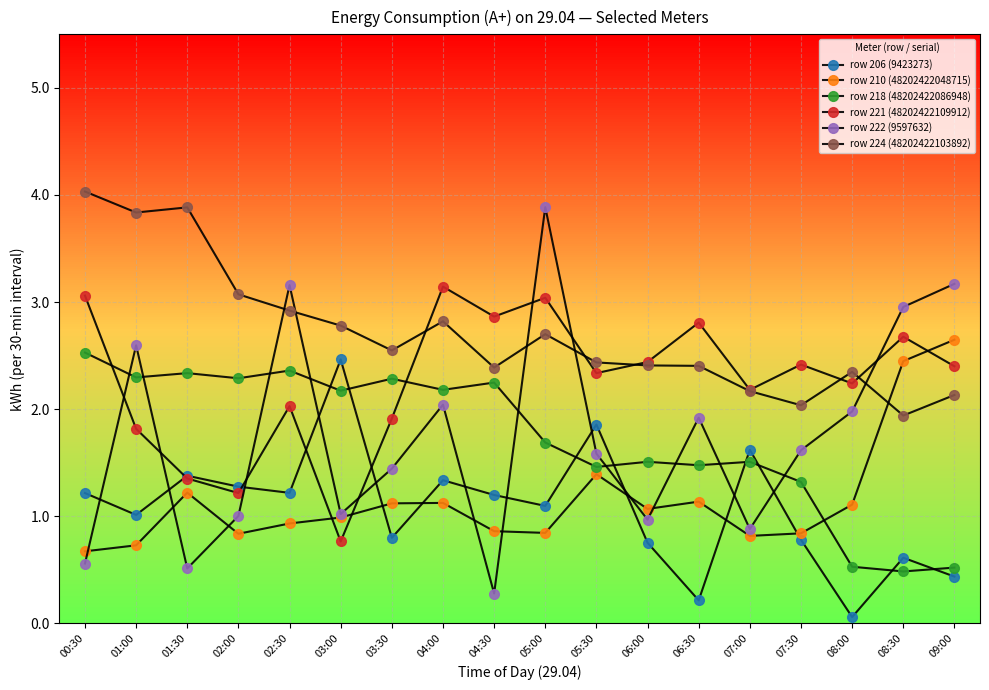

What are all the series names shown in the legend?

row 206 (9423273), row 210 (48202422048715), row 218 (48202422086948), row 221 (48202422109912), row 222 (9597632), row 224 (48202422103892)